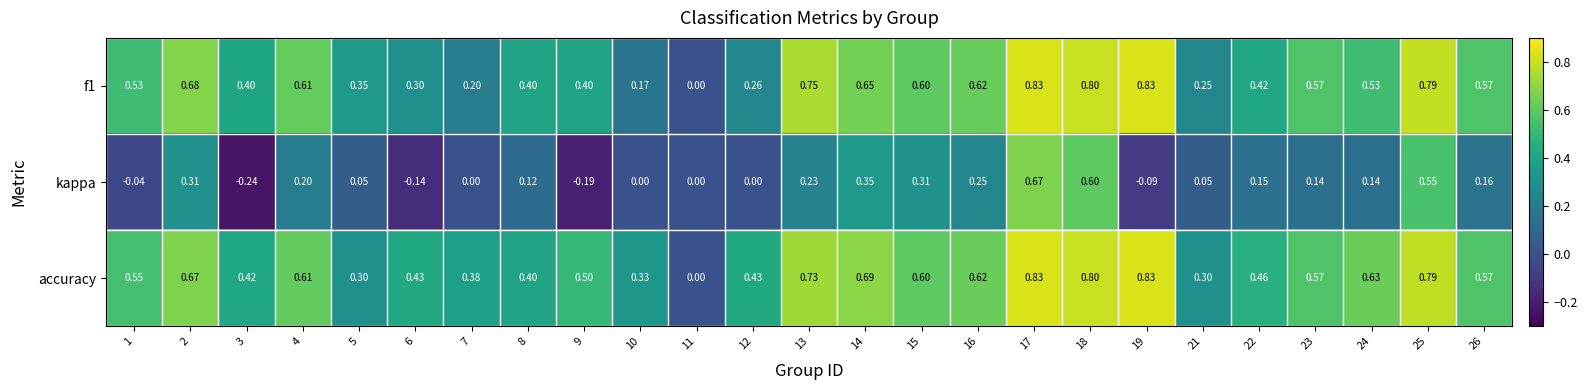

Is the value of kappa at 8 greater than the value of f1 at 5?

No